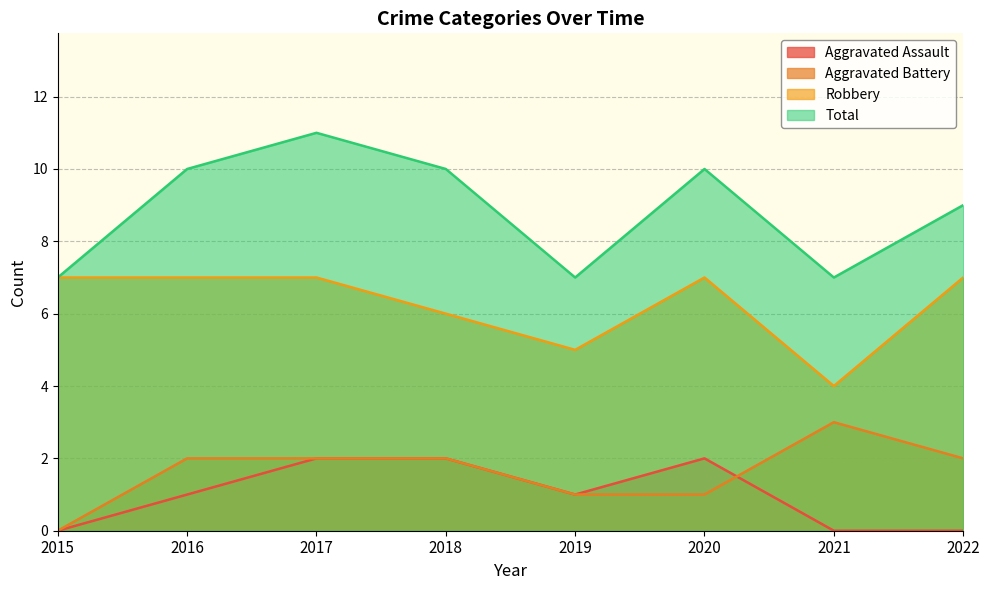

Which series has the widest spread of values?

Total